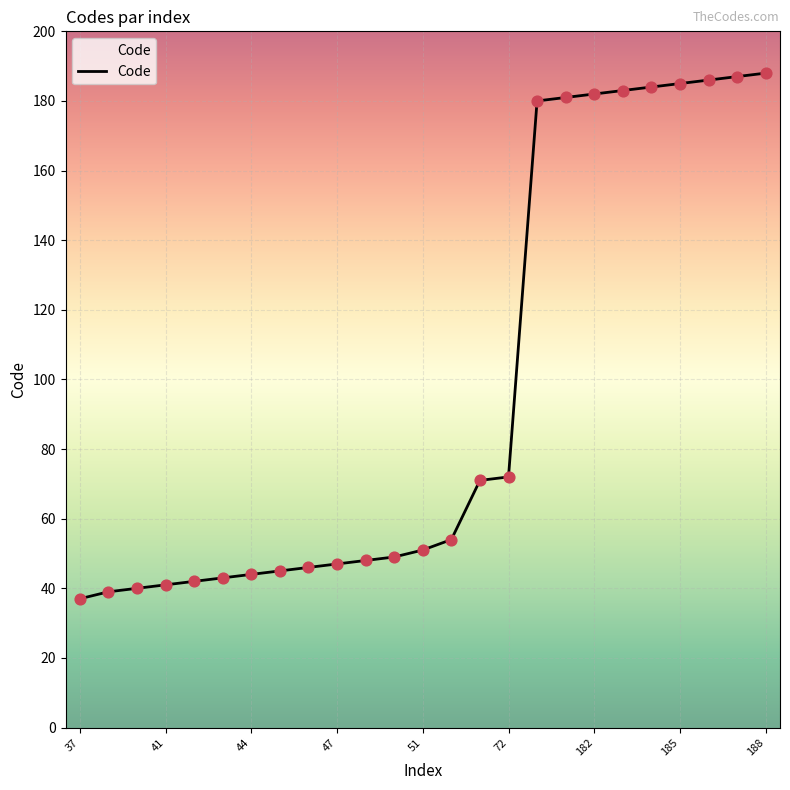

What is the difference between the maximum and minimum values?

151